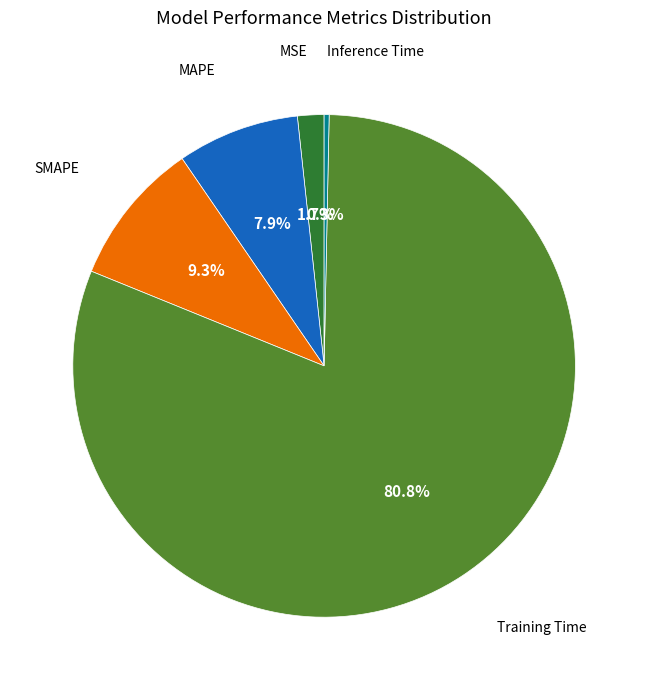

Count the number of slices in the pie.

5